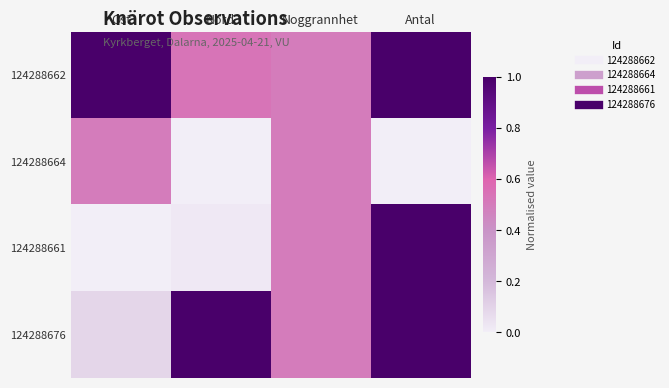

Which series has the largest total across all categories?

124288662